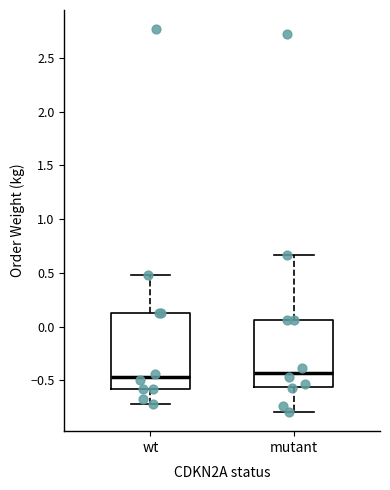

Reading left to right, transcribe this box plot: for each box, give where its median line is, the range the box spans, and where its two whiskers end, as read against the y-axis. The values are not printed on the chart, so give them approximately, as read against the axis.

wt: median -0.45, box -0.60 to 0.10, whiskers -0.70 to 0.50
mutant: median -0.45, box -0.55 to 0.05, whiskers -0.80 to 0.65